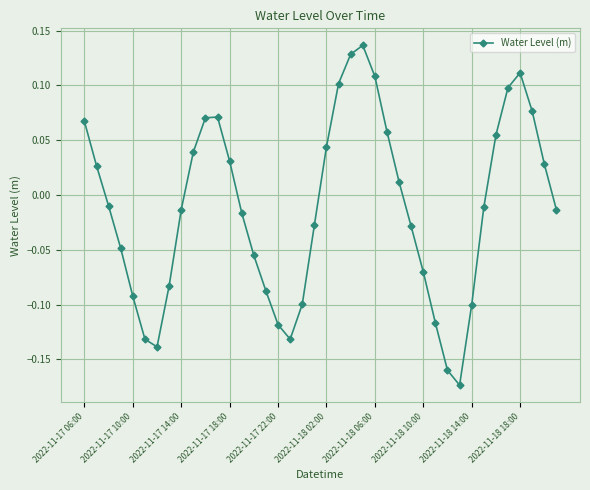

What is the difference between the maximum and minimum values?

0.3